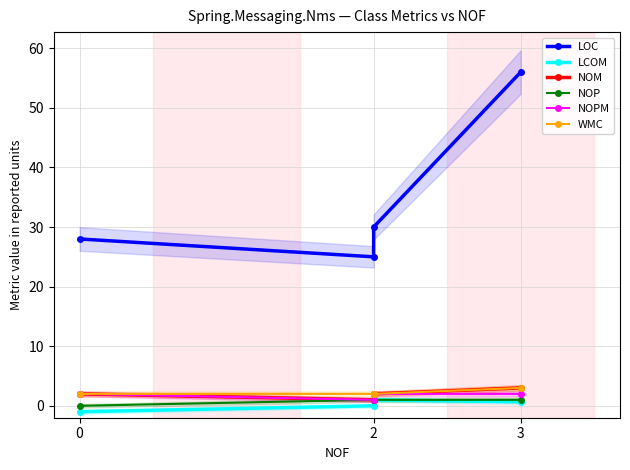

What is the average value of the LOC series?

34.8